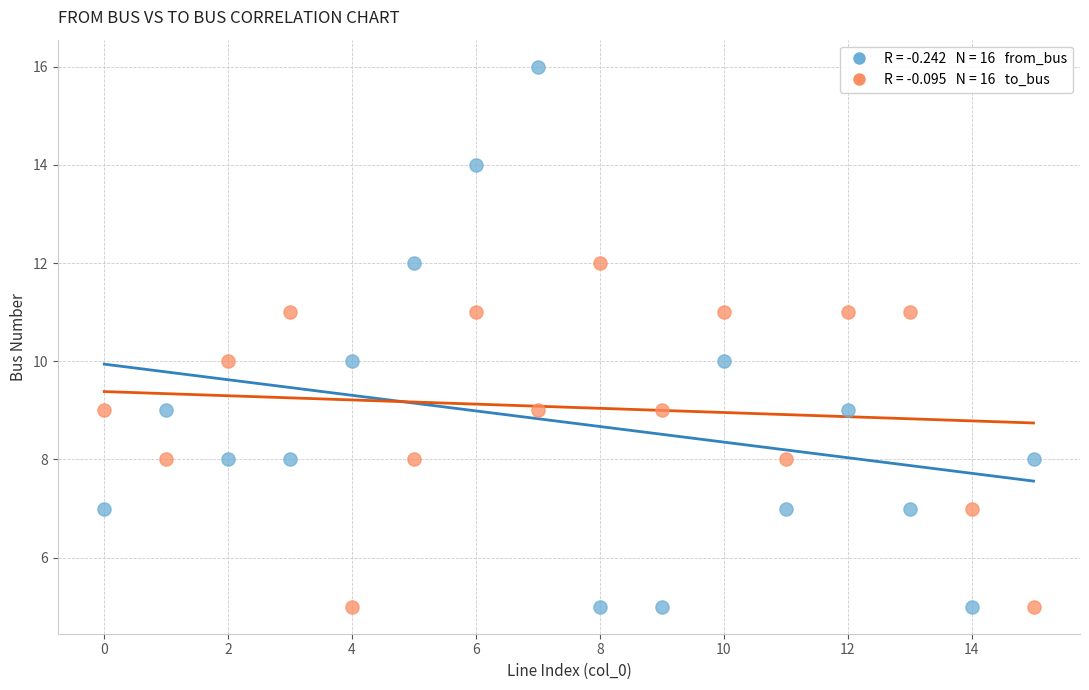

Across all data points, what is the range of Y values (max minus min)?

11